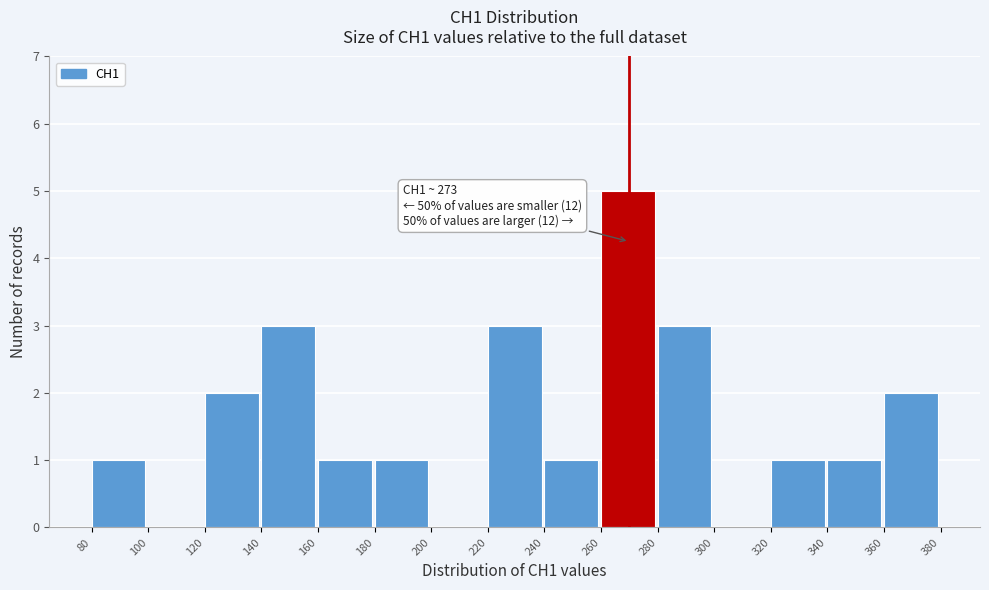

Over which range of the x-axis is the bar tallest?

260 to 280